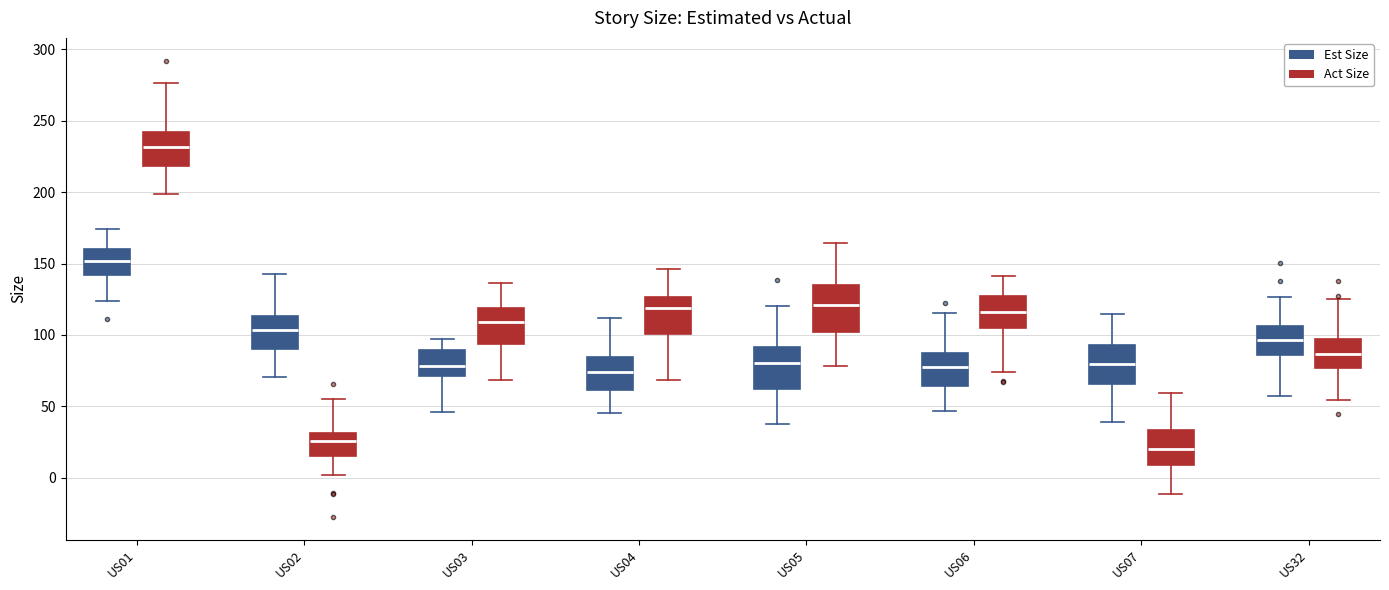

Where is the upper edge of the box for US06 (Act Size) on the y-axis? The values are not printed on the chart, so give them approximately, as read against the axis.

125